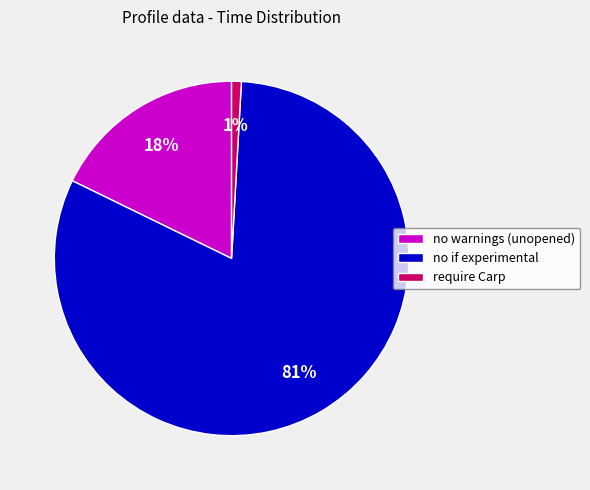

Combined, do require Carp and no warnings (unopened) account for over 50%?

No